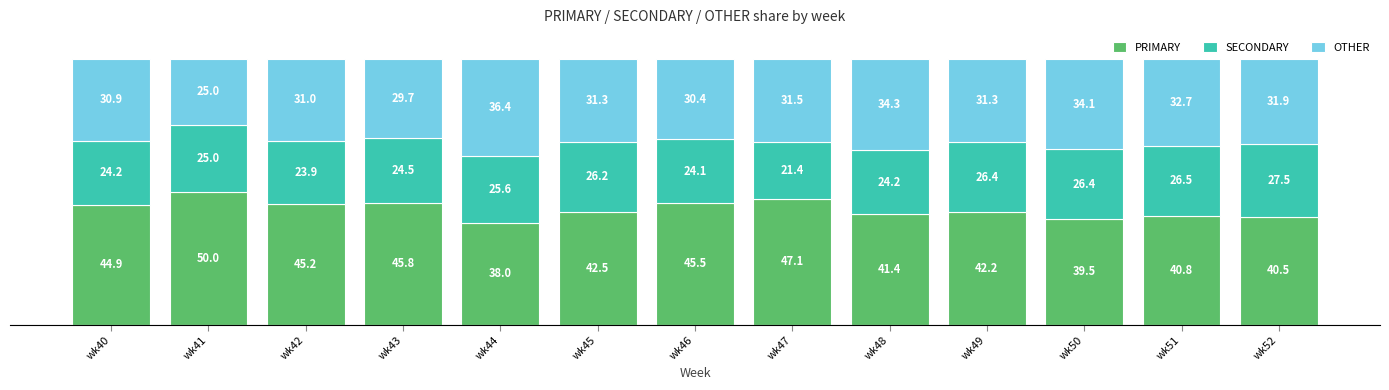

Reading left to right, list the values for the PRIMARY series.

wk40=44.9	wk41=50.0	wk42=45.2	wk43=45.8	wk44=38.0	wk45=42.5	wk46=45.5	wk47=47.1	wk48=41.4	wk49=42.2	wk50=39.5	wk51=40.8	wk52=40.5